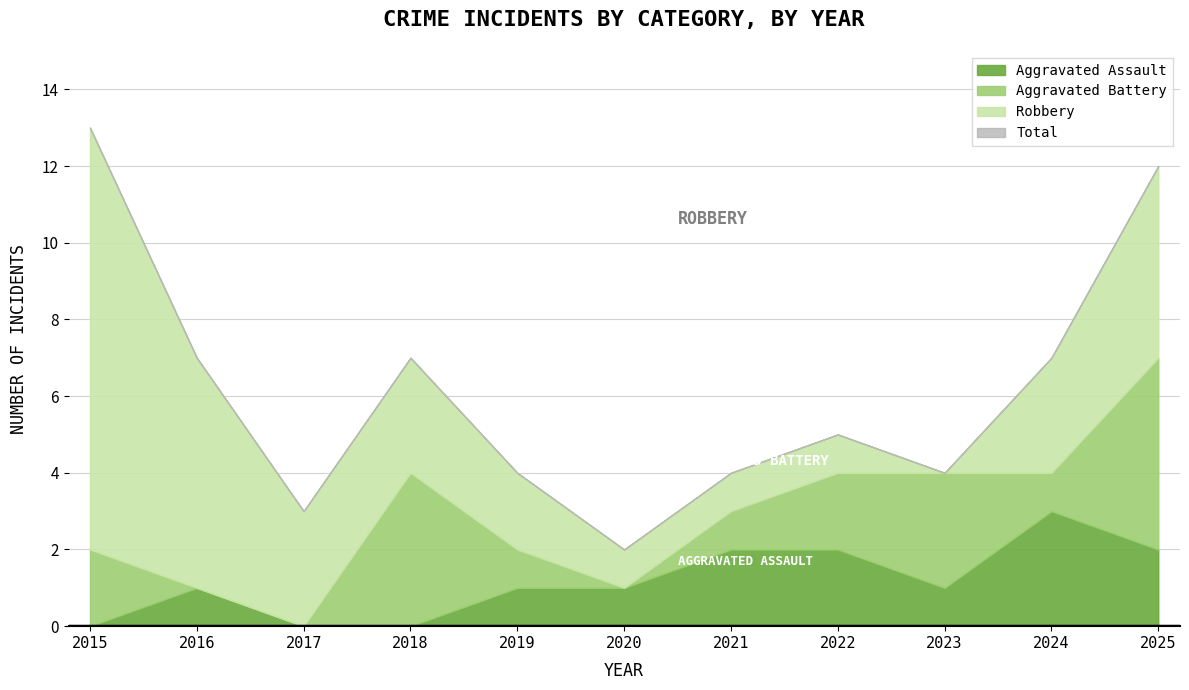

Reading left to right, what are all the values shown in this chart?

Aggravated Assault: 2015=0	2016=1	2017=0	2018=0	2019=1	2020=1	2021=2	2022=2	2023=1	2024=3	2025=2
Aggravated Battery: 2015=2	2016=0	2017=0	2018=4	2019=1	2020=0	2021=1	2022=2	2023=3	2024=1	2025=5
Robbery: 2015=11	2016=6	2017=3	2018=3	2019=2	2020=1	2021=1	2022=1	2023=0	2024=3	2025=5
Total: 2015=13	2016=7	2017=3	2018=7	2019=4	2020=2	2021=4	2022=5	2023=4	2024=7	2025=12